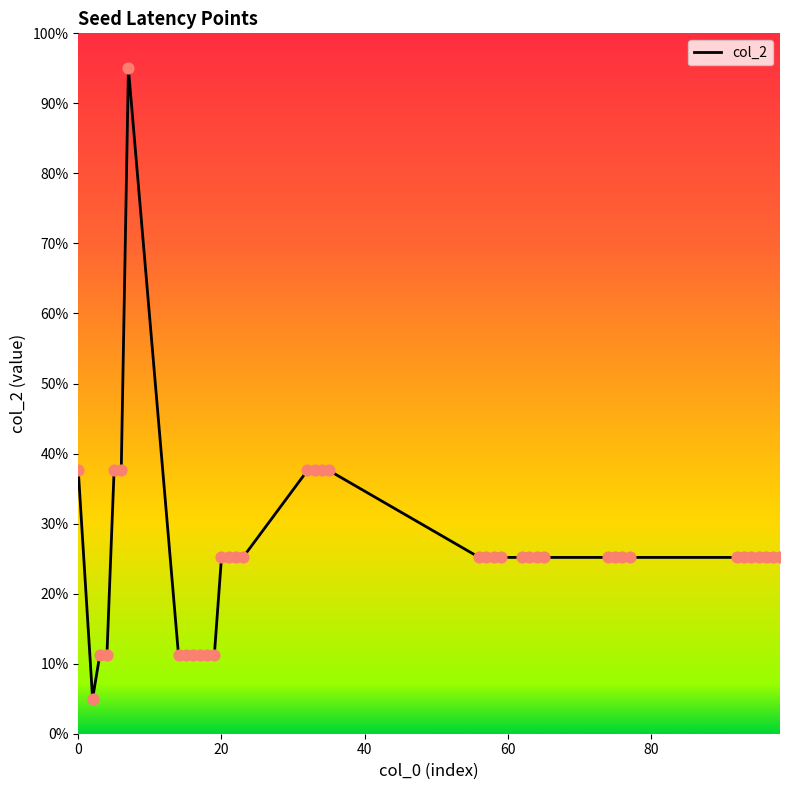

What is the difference between the maximum and minimum values?

90.0